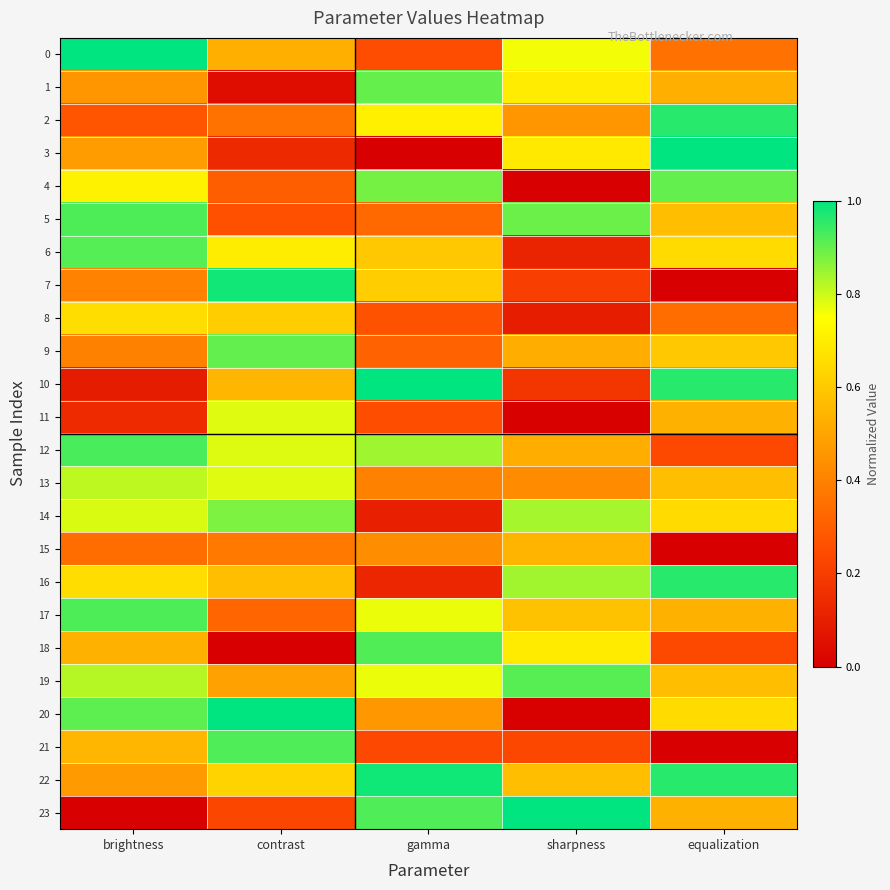

What is the difference between the highest and lowest values at contrast?

1.0